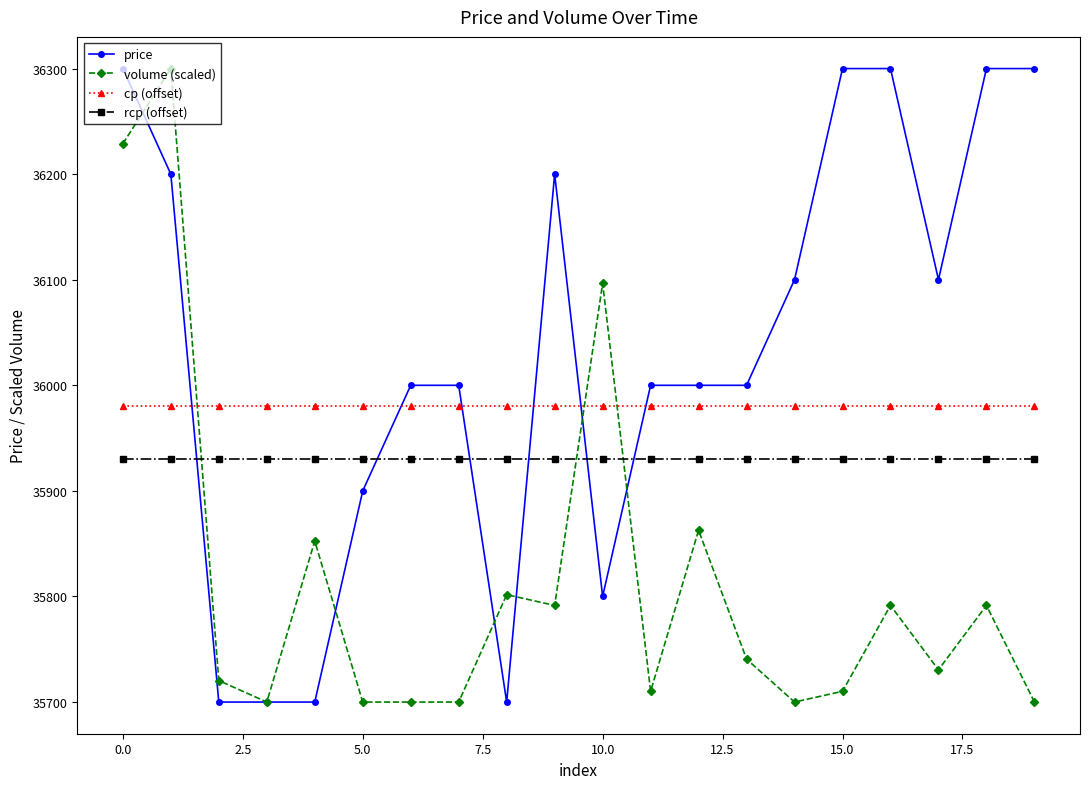

Rank the series by their average value, from lowest to highest.

volume (scaled), rcp (offset), cp (offset), price